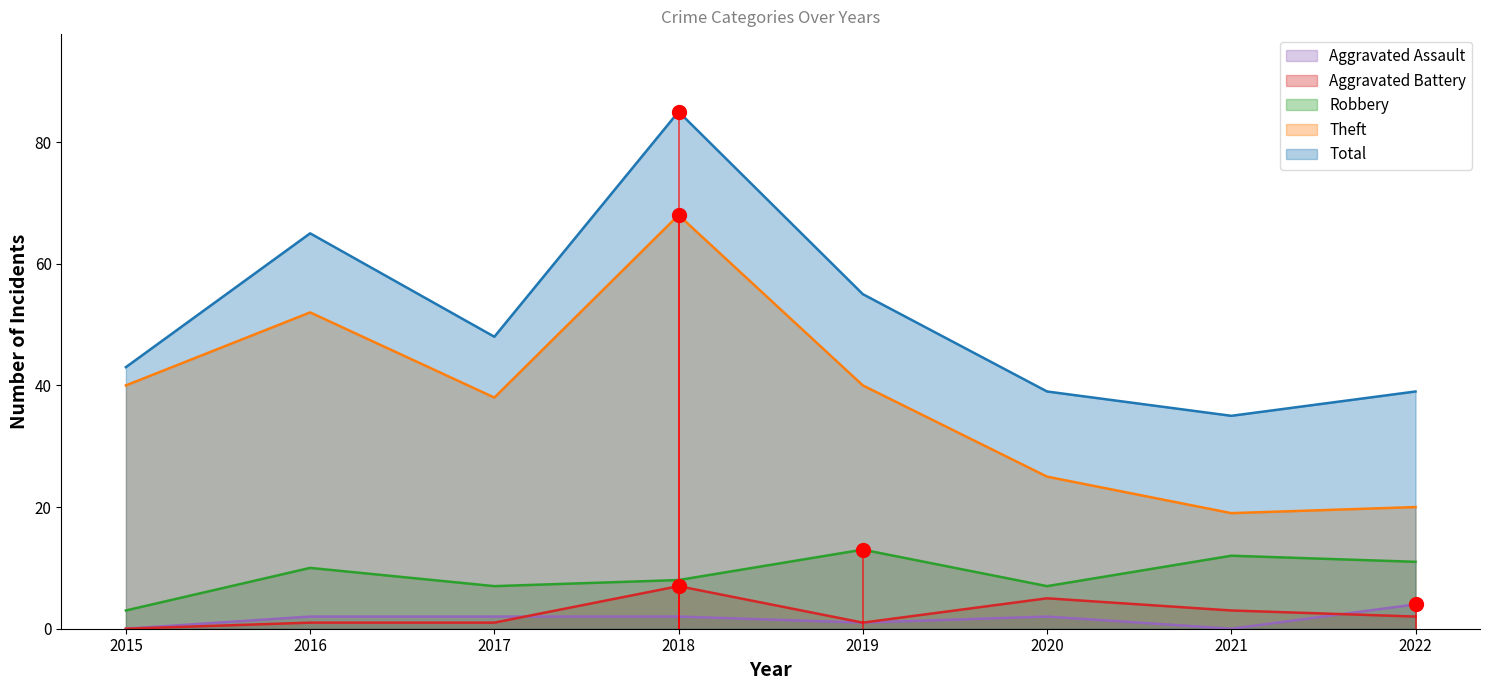

What is the maximum value shown in the chart?

85